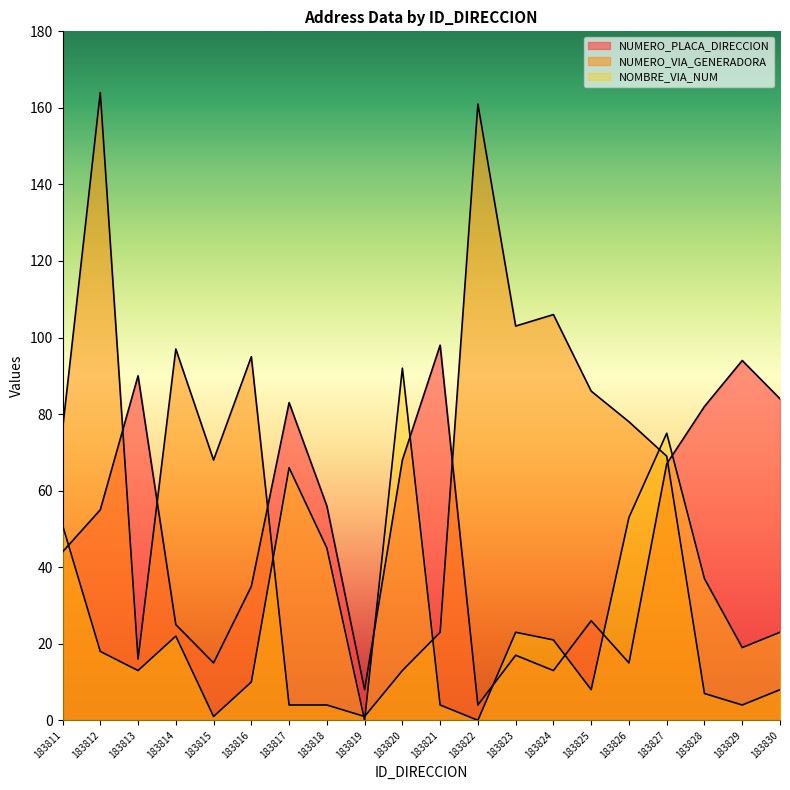

Which series has the largest range (max minus min)?

NUMERO_VIA_GENERADORA_DIRECCION